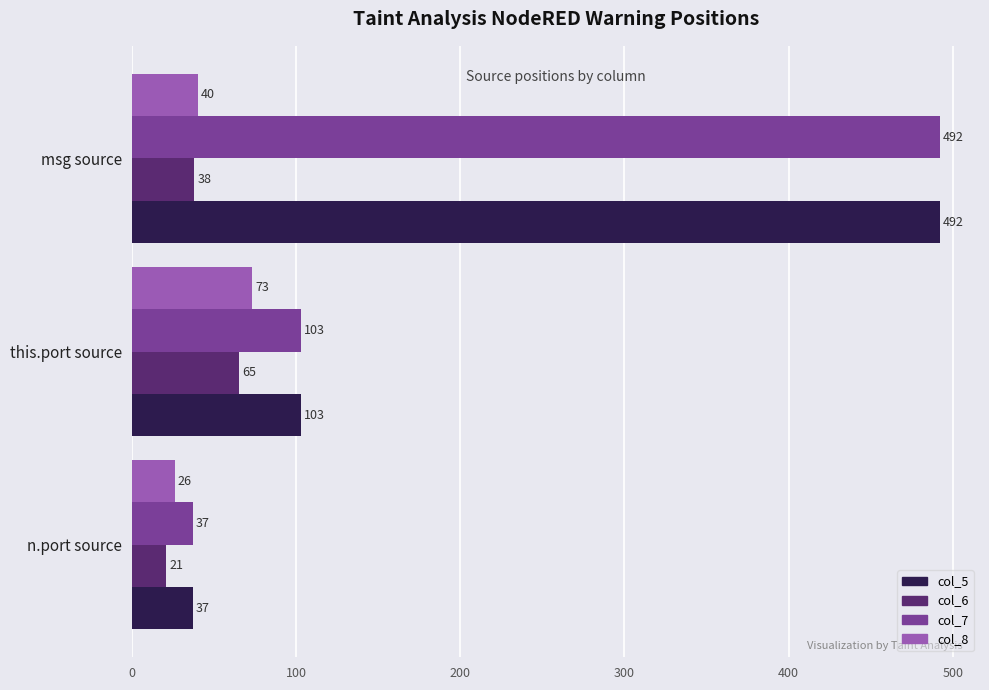

At how many categories does at least one series exceed 178?

1